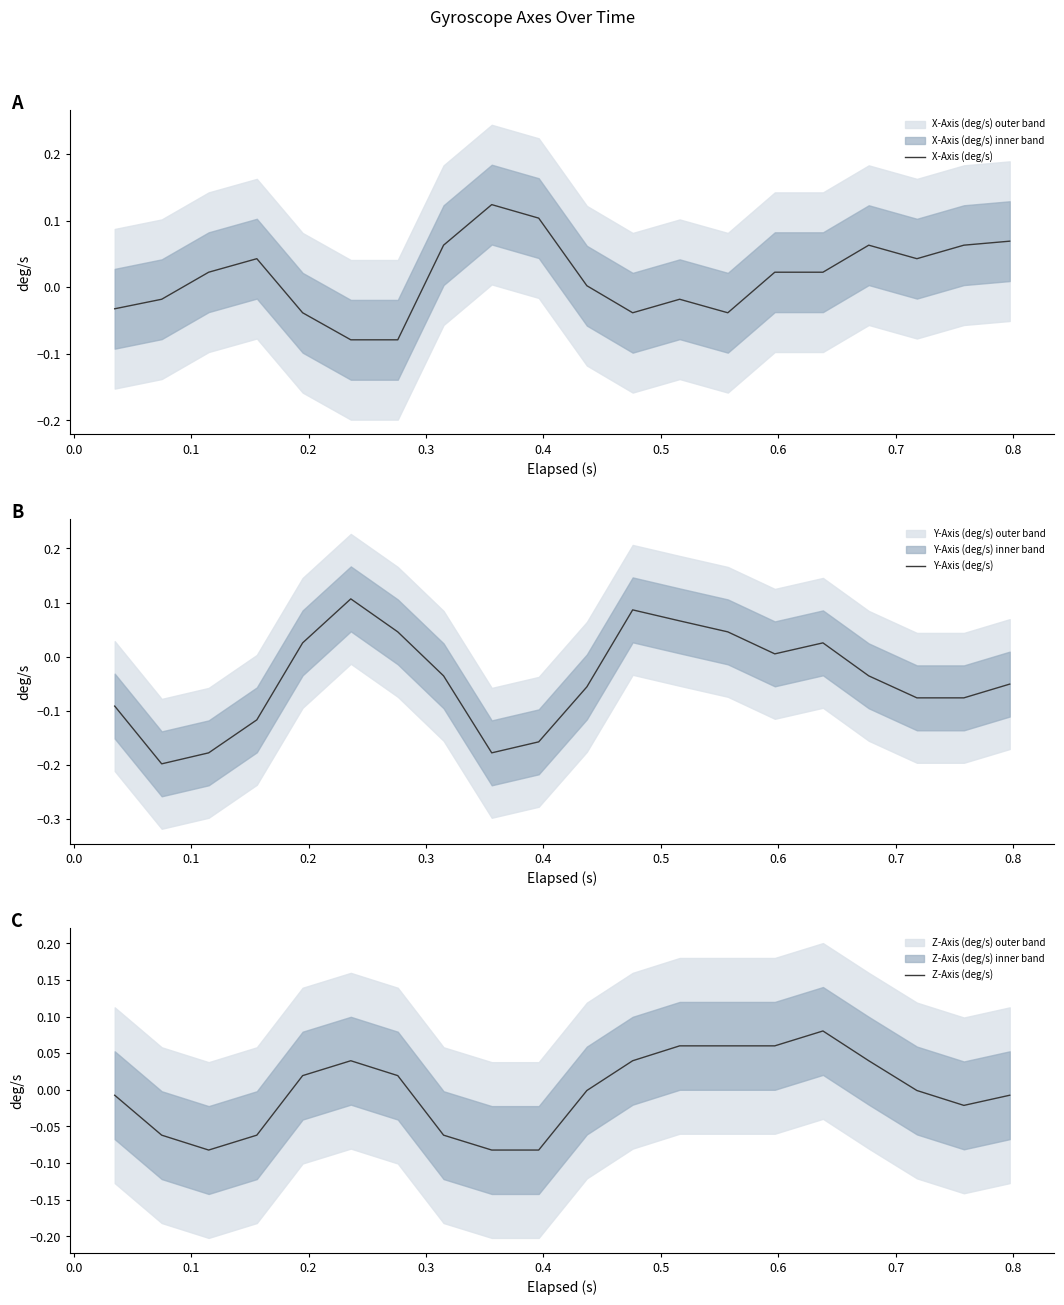

Is the value of Z-Axis (deg/s) at 0.5 greater than the value of X-Axis (deg/s) at 0.7?

No